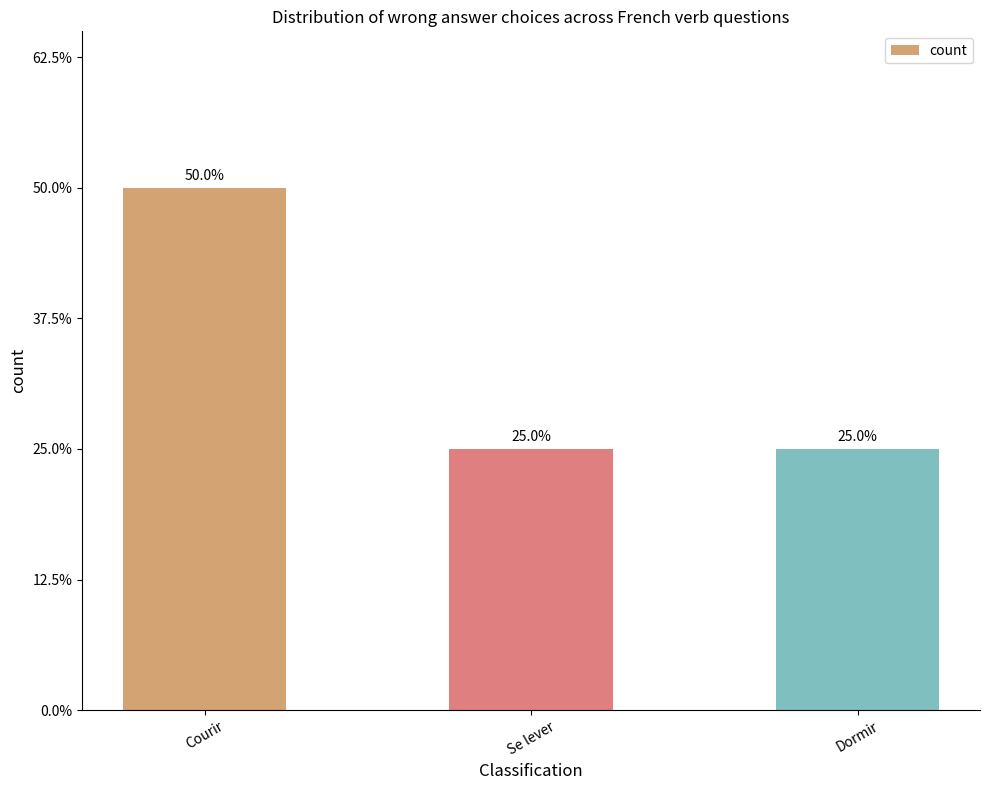

Are the bars horizontal?

No